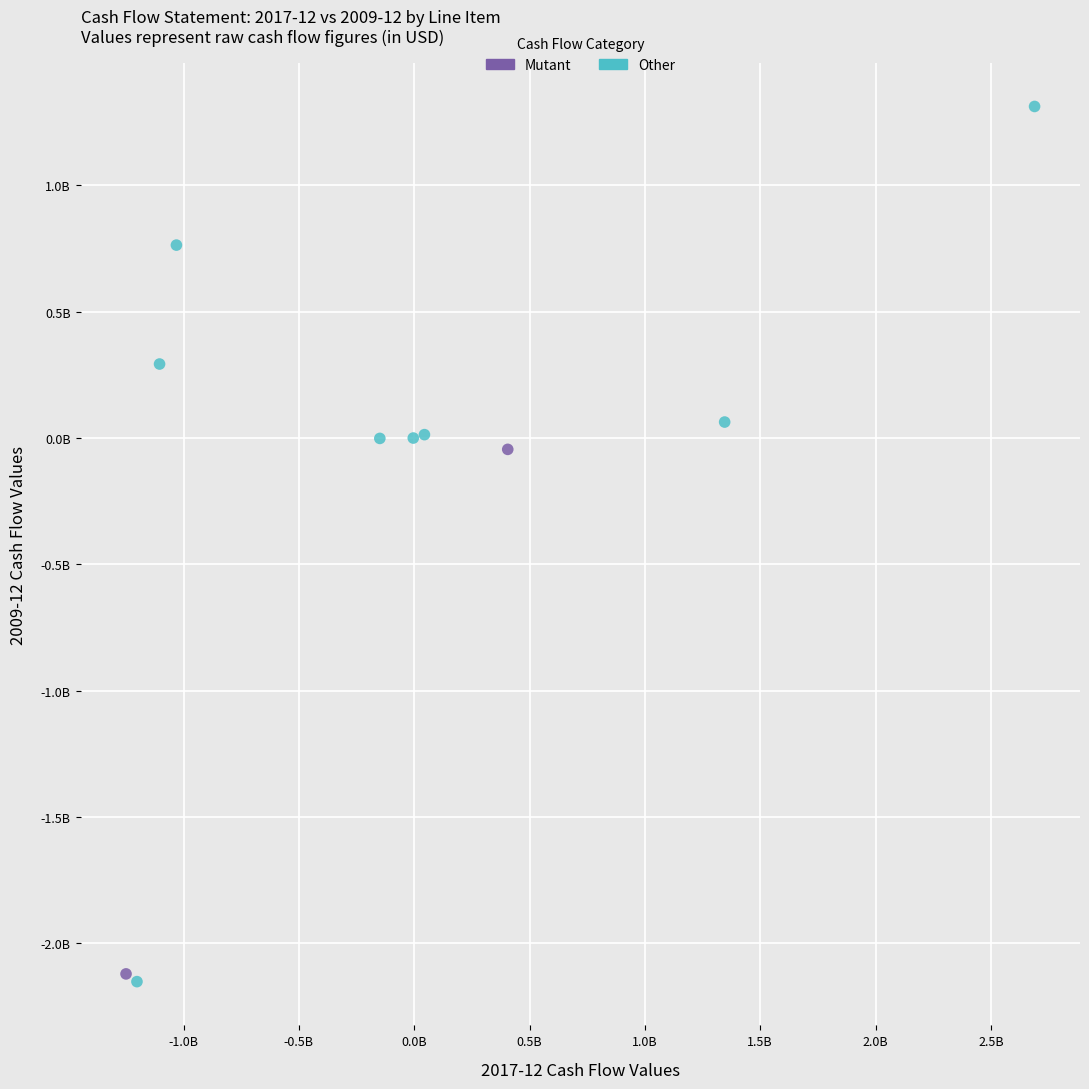

Which series has the widest spread of Y values?

Other